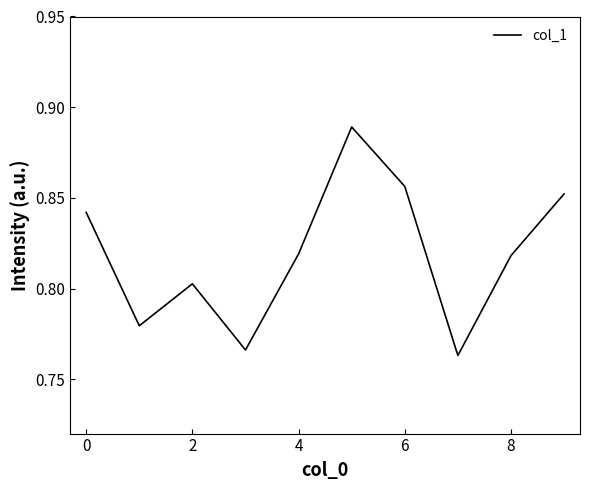

Which has a higher value, 8 or 6?

6